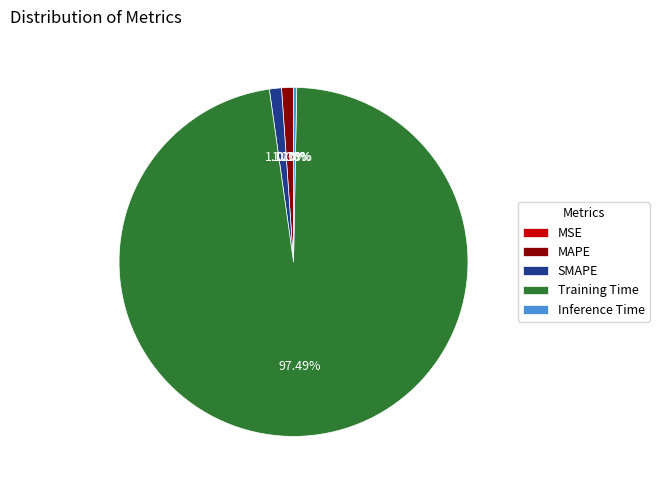

Combined, do Training Time and Inference Time account for over 50%?

Yes